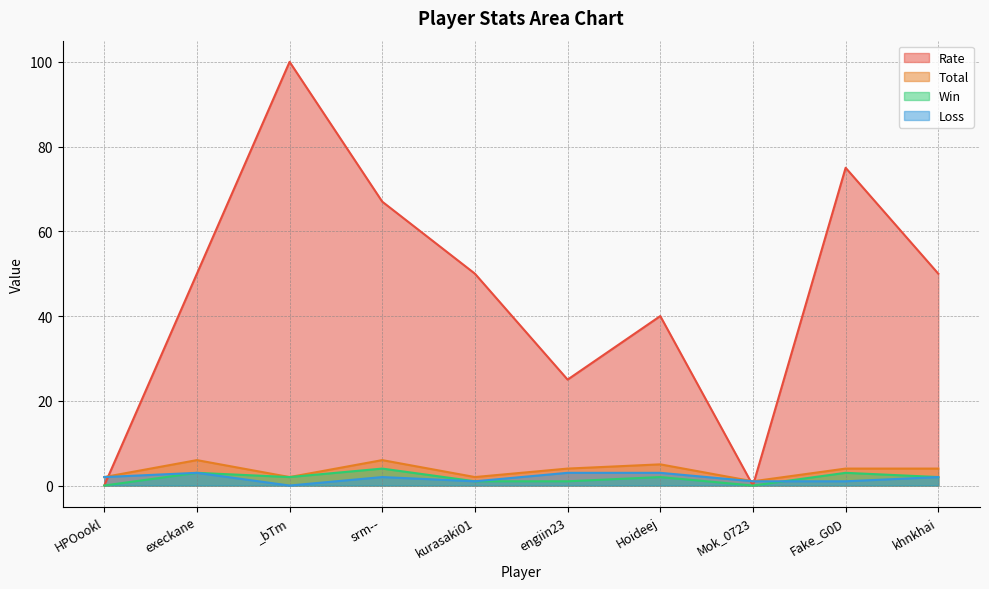

At which category does the chart reach its minimum across all series?

HPOookl